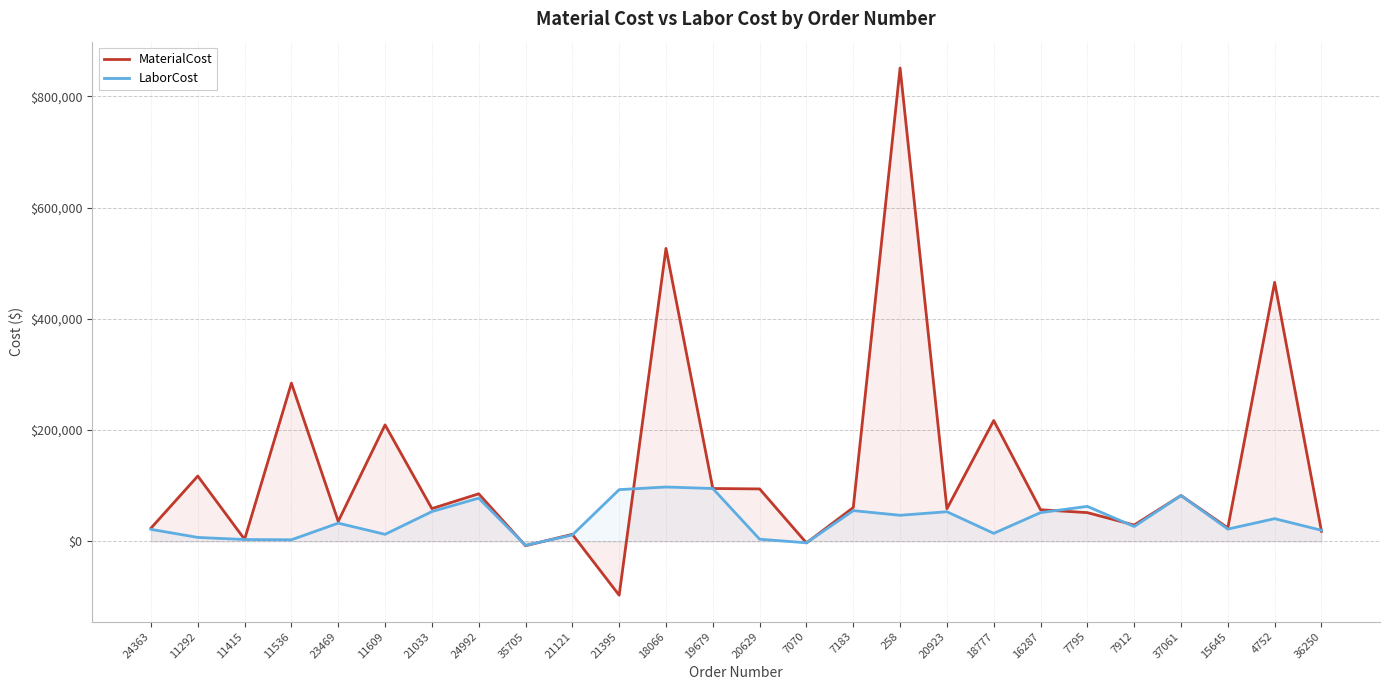

True or false: MaterialCost and LaborCost intersect in this chart.

True